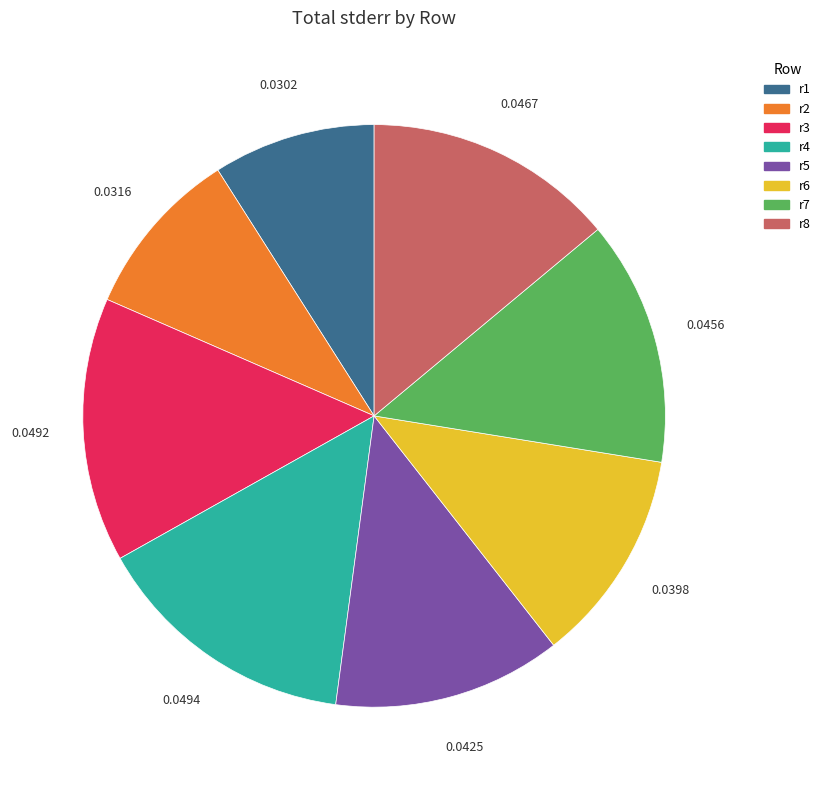

Does any single category account for the majority?

No